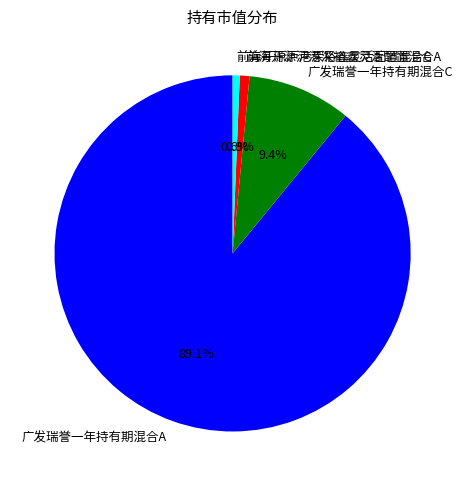

Count the number of slices in the pie.

4